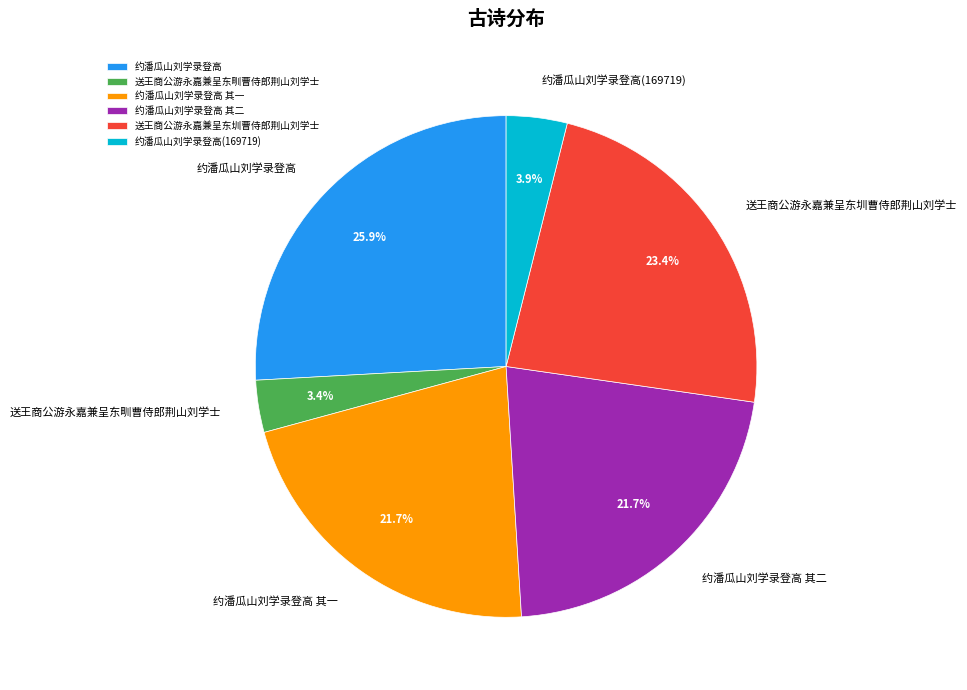

How many slices are in this pie chart?

6